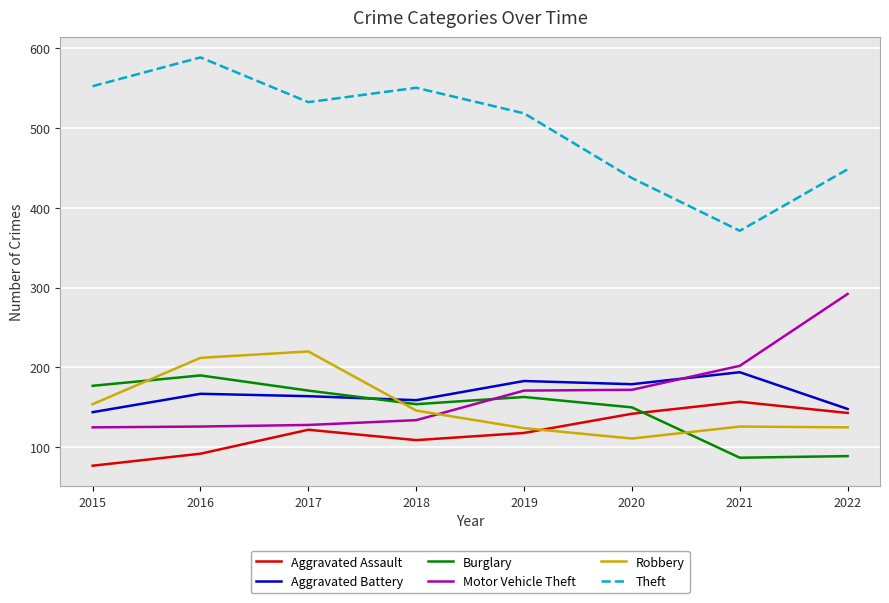

True or false: Theft has a value of 189 at 2016.

False